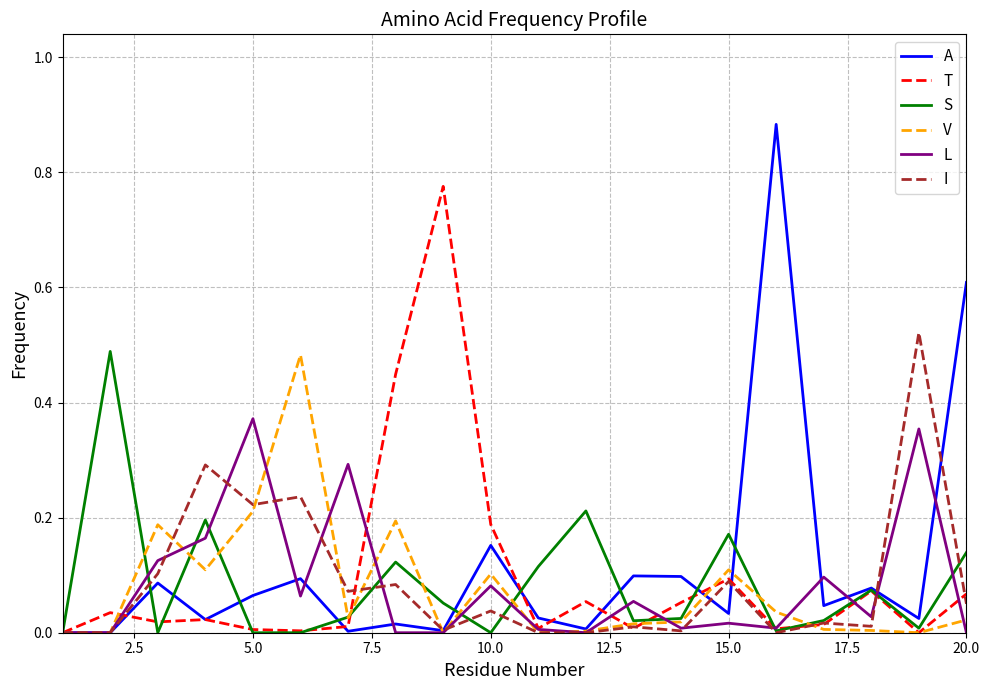

Which series has the widest spread of values?

A